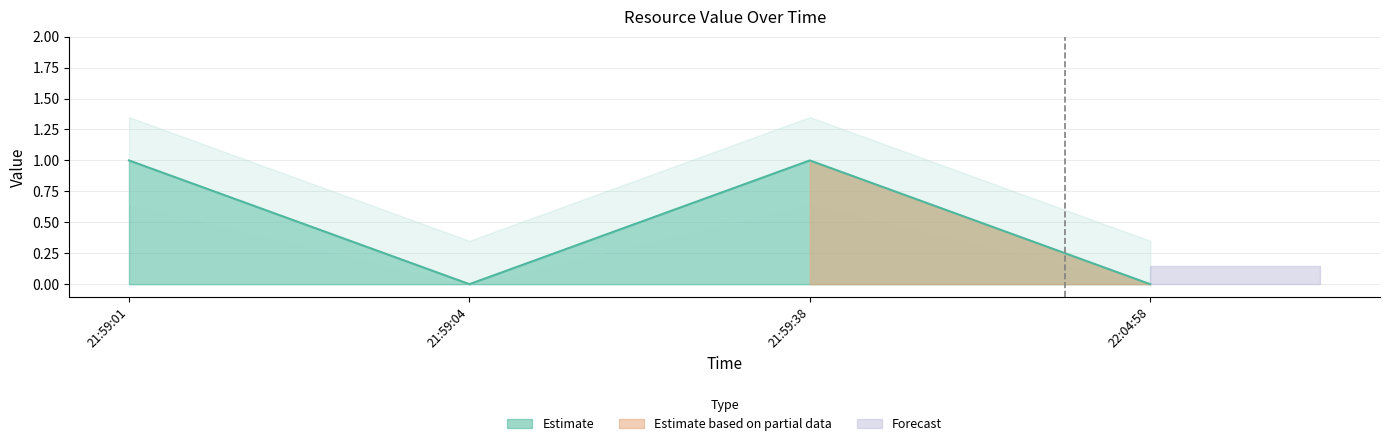

What is the difference between the maximum and minimum values?

1